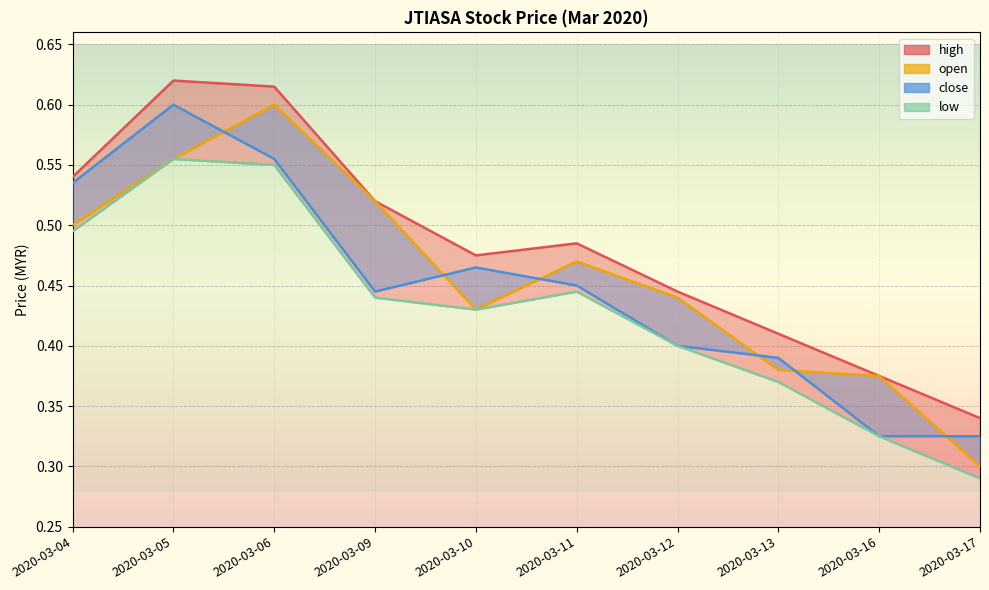

Reading right to left, list all the values displayed in this chart.

high: 0.3	0.4	0.4	0.4	0.5	0.5	0.5	0.6	0.6	0.5
open: 0.3	0.4	0.4	0.4	0.5	0.4	0.5	0.6	0.6	0.5
close: 0.3	0.3	0.4	0.4	0.5	0.5	0.4	0.6	0.6	0.5
low: 0.3	0.3	0.4	0.4	0.4	0.4	0.4	0.6	0.6	0.5